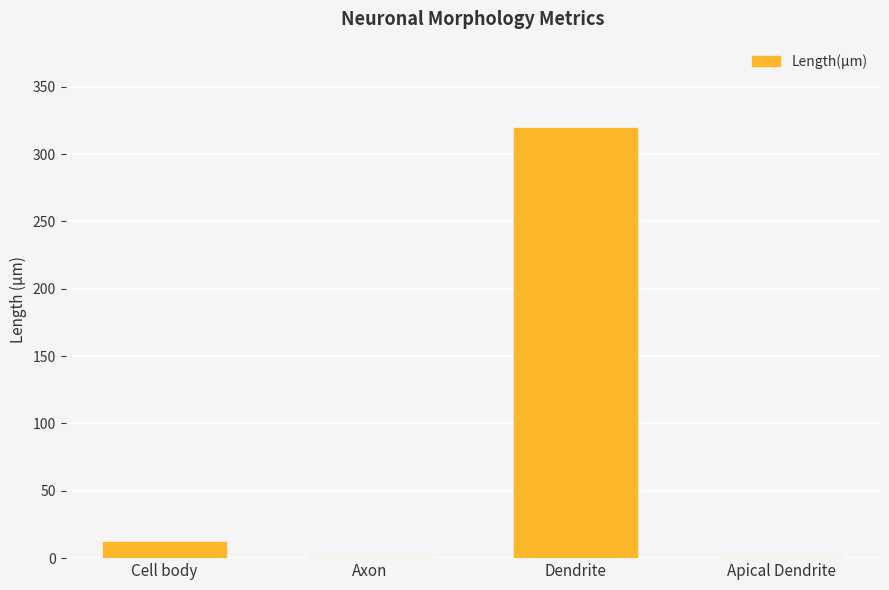

Reading left to right, extract all data points from this chart.

12.2	0.0	319.5	0.0